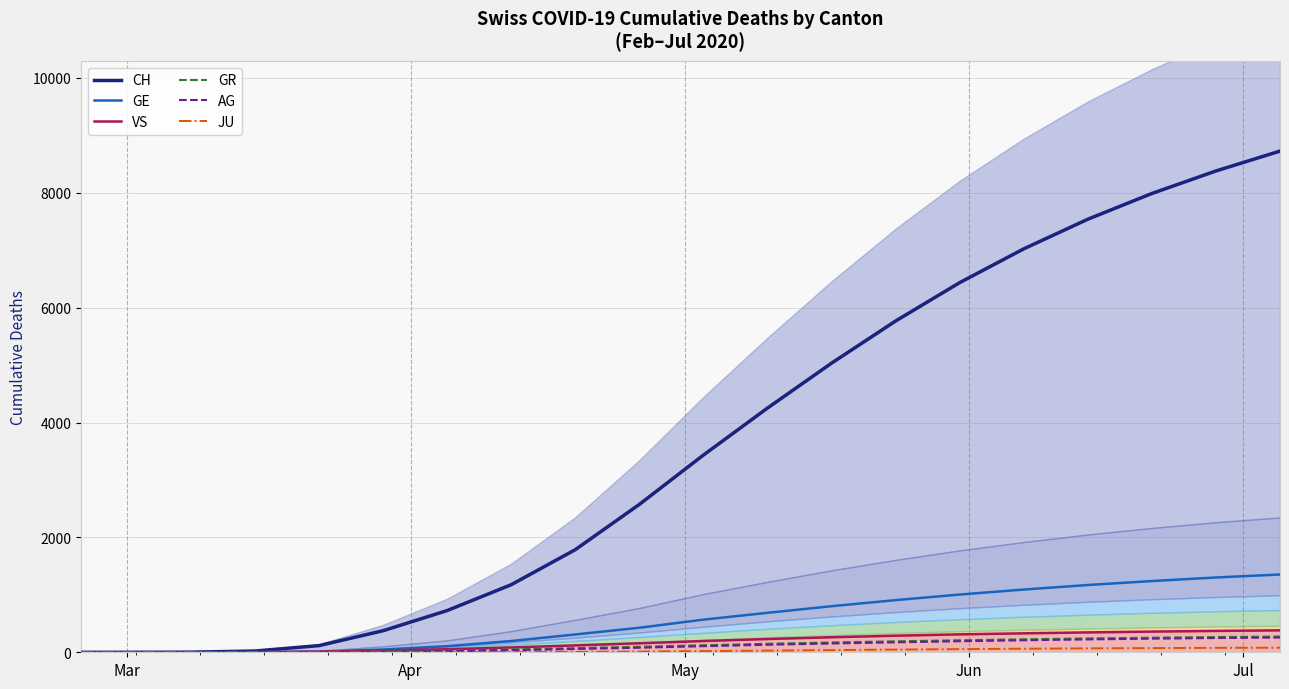

How many values in the AG series are below 106?

10